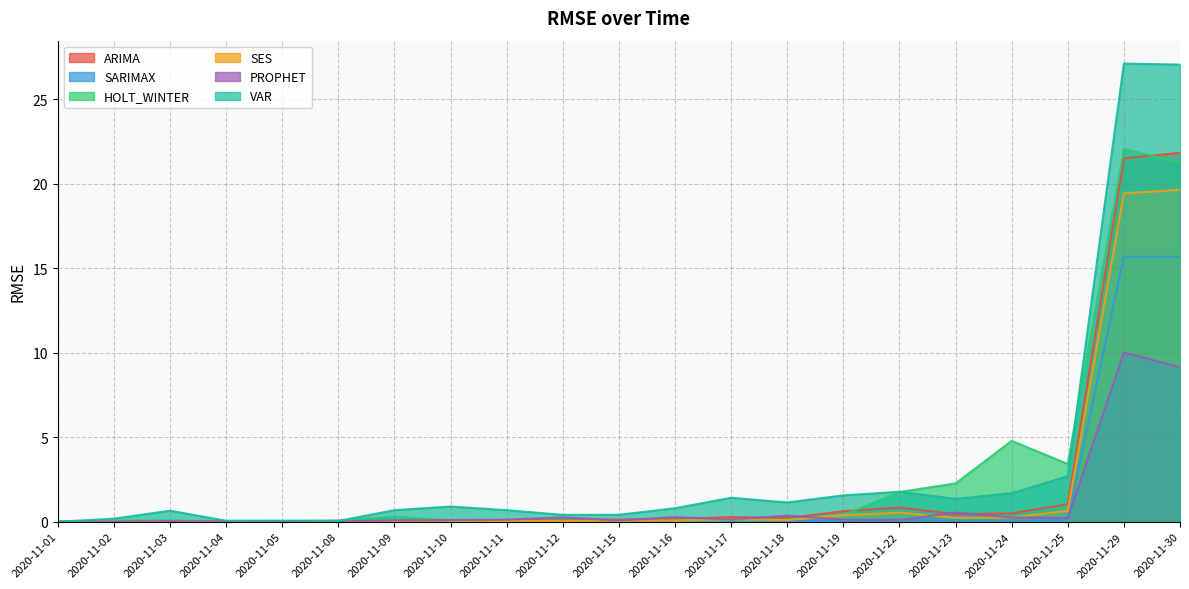

At which category is the sum across all series the highest?

2020-11-29